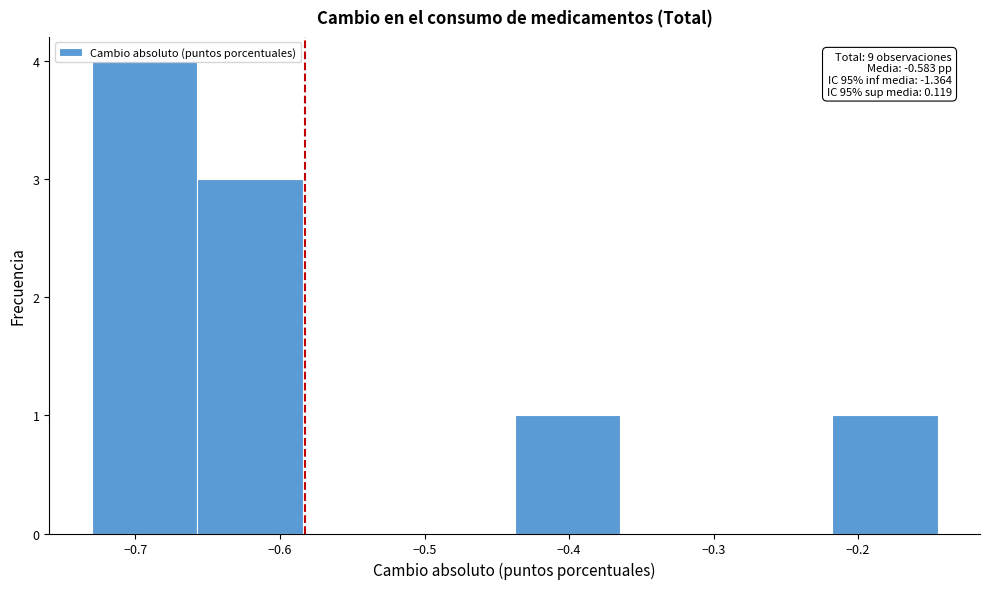

Over which range of the x-axis is the bar tallest?

-0.73 to -0.66